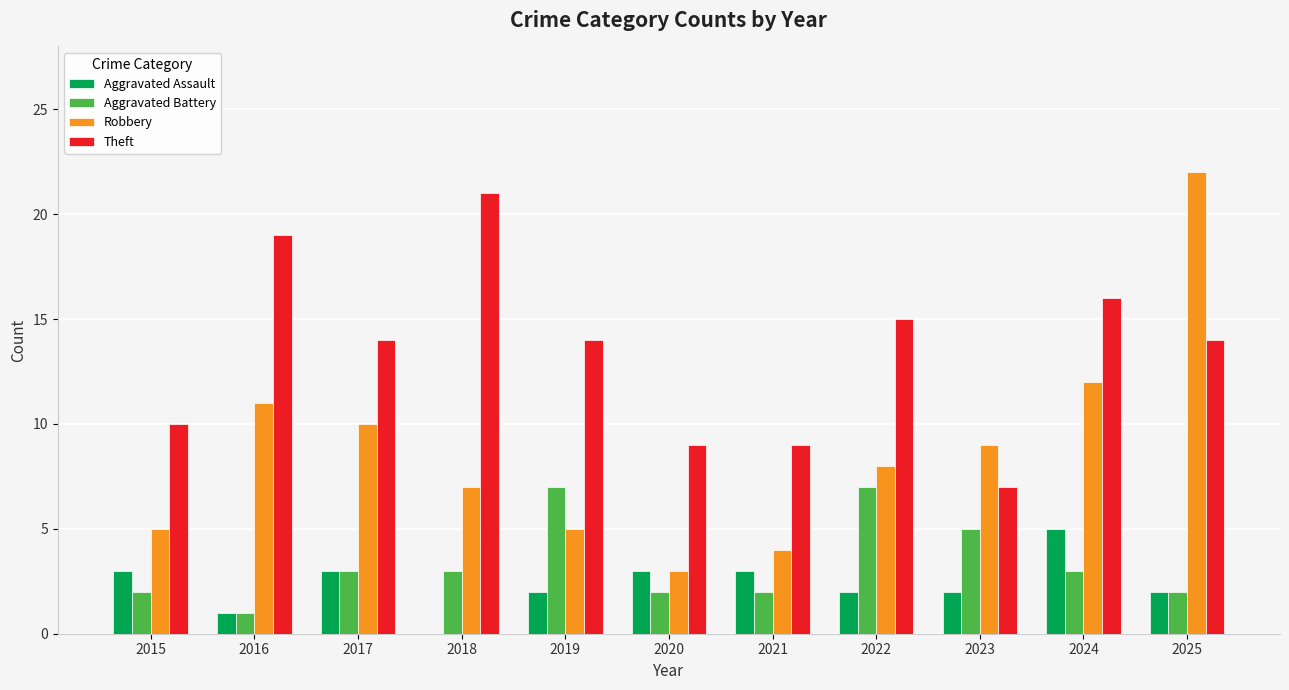

What is the sum of all Theft values?

148